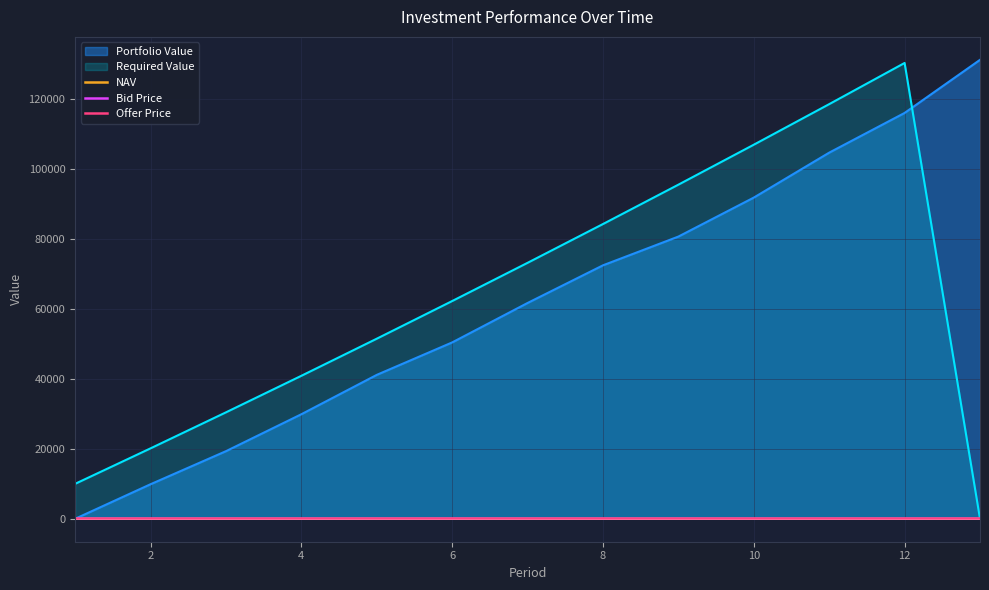

True or false: NAV and Offer Price intersect in this chart.

False